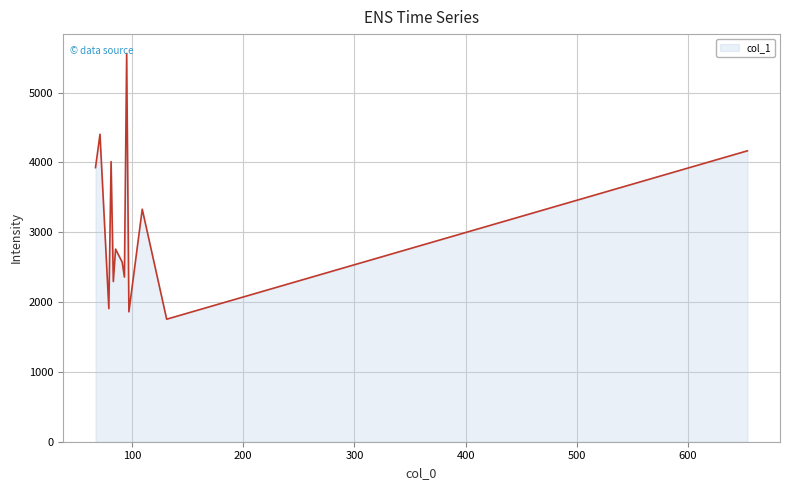

What is the difference between the maximum and minimum values?

3805.0